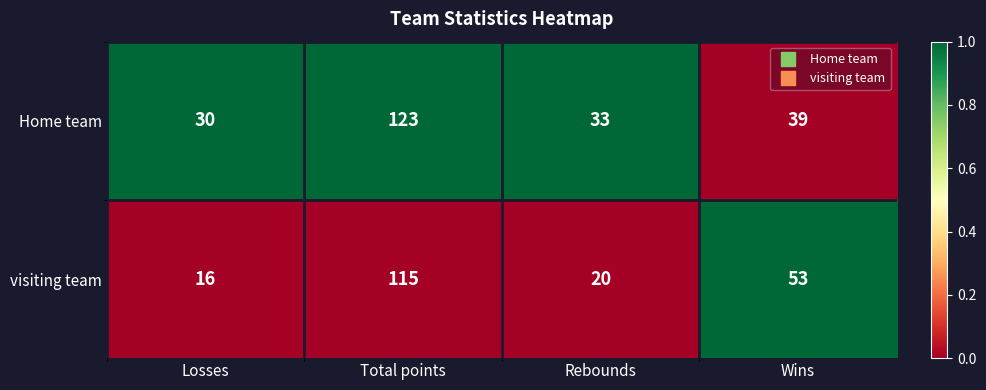

Which category has the lowest value in the visiting team series?

Losses